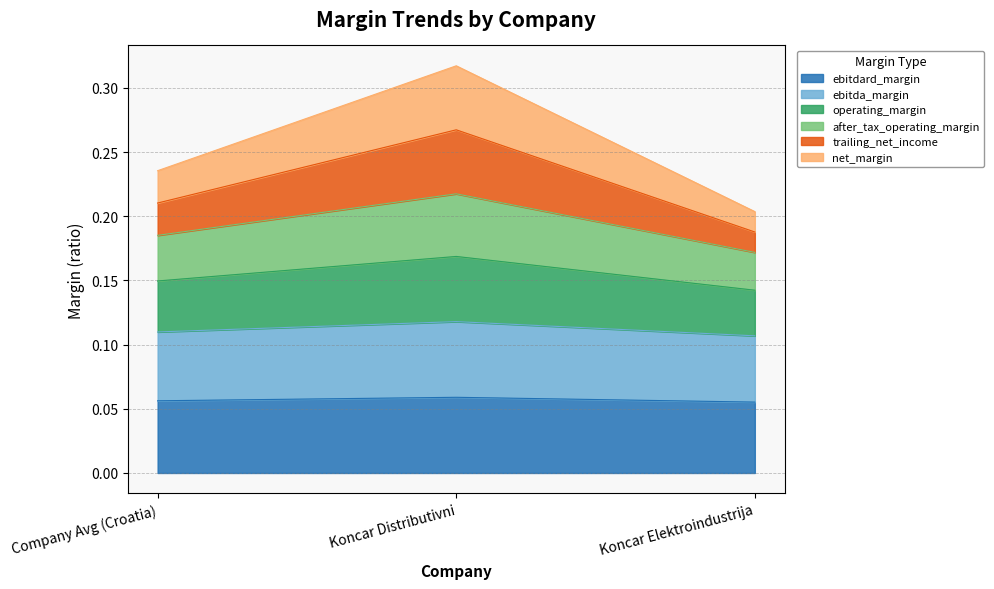

Does the chart have visible grid lines?

Yes